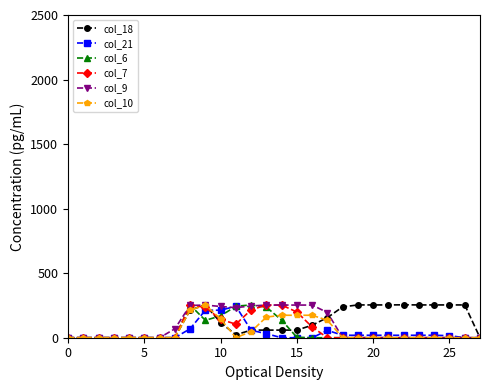

What are all the series names shown in the legend?

col_18, col_21, col_6, col_7, col_9, col_10